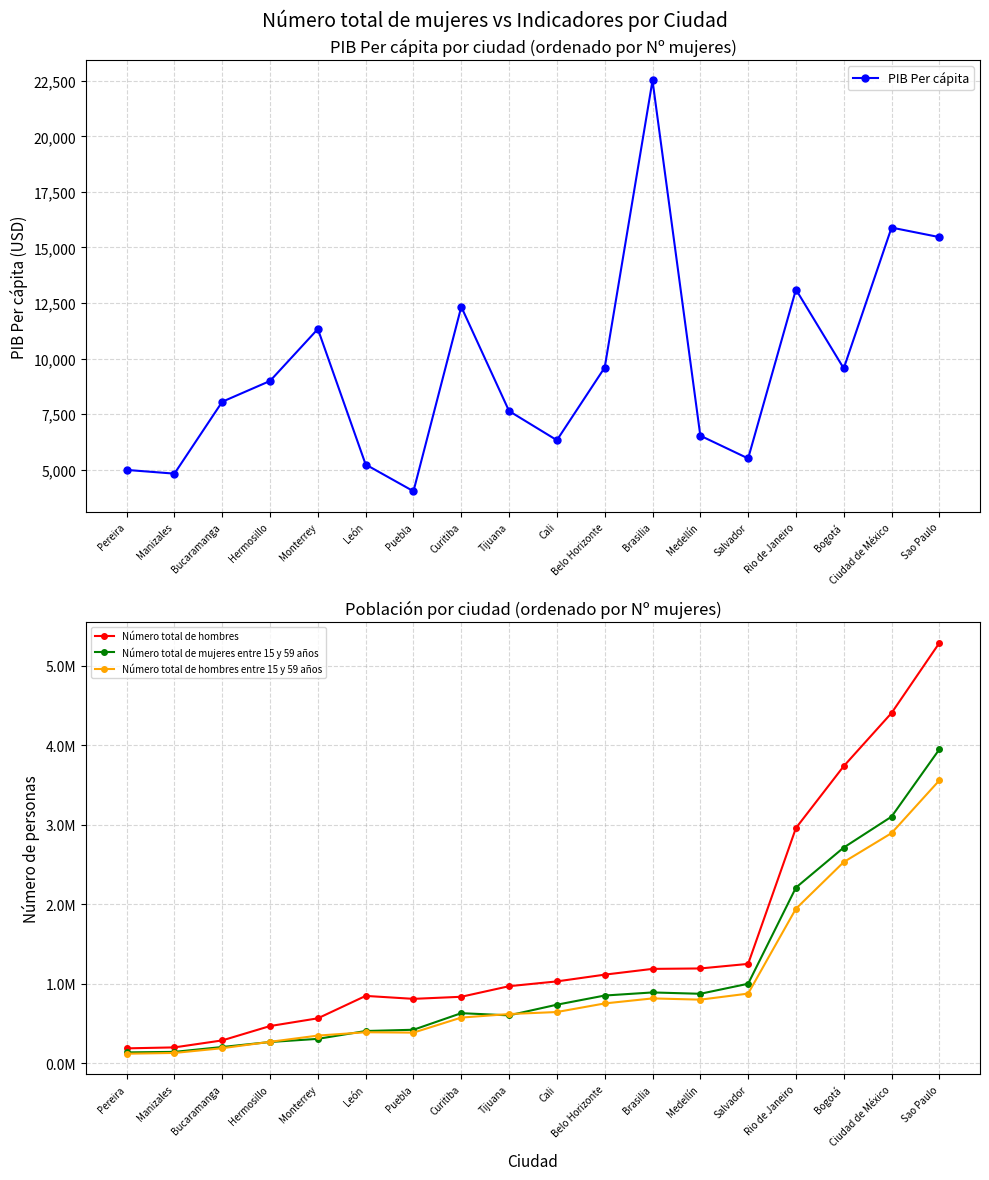

True or false: PIB Per cápita and Número total de hombres intersect in this chart.

False